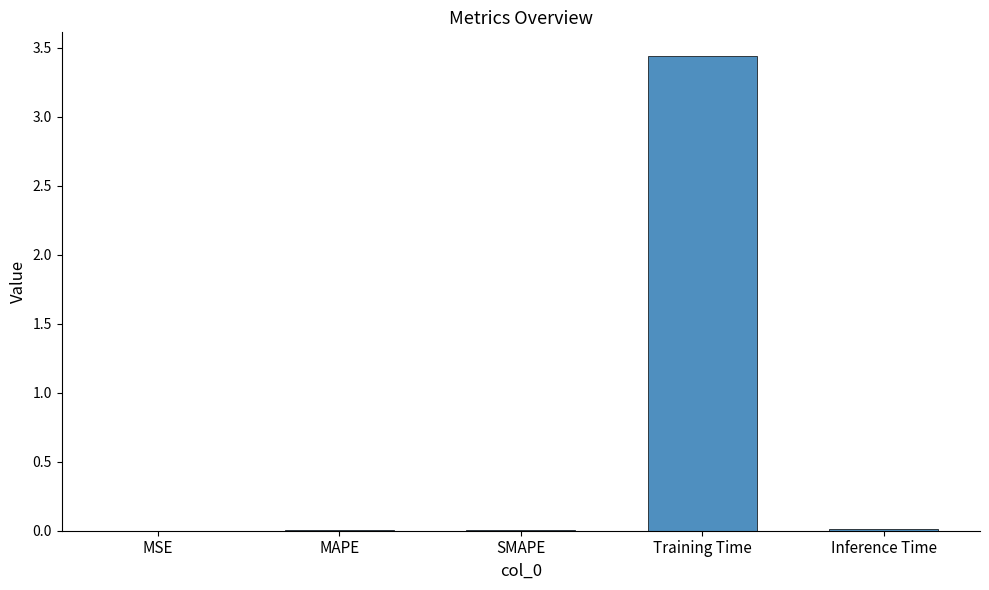

The chart shows a value of 0.0 at MAPE. True or false?

True